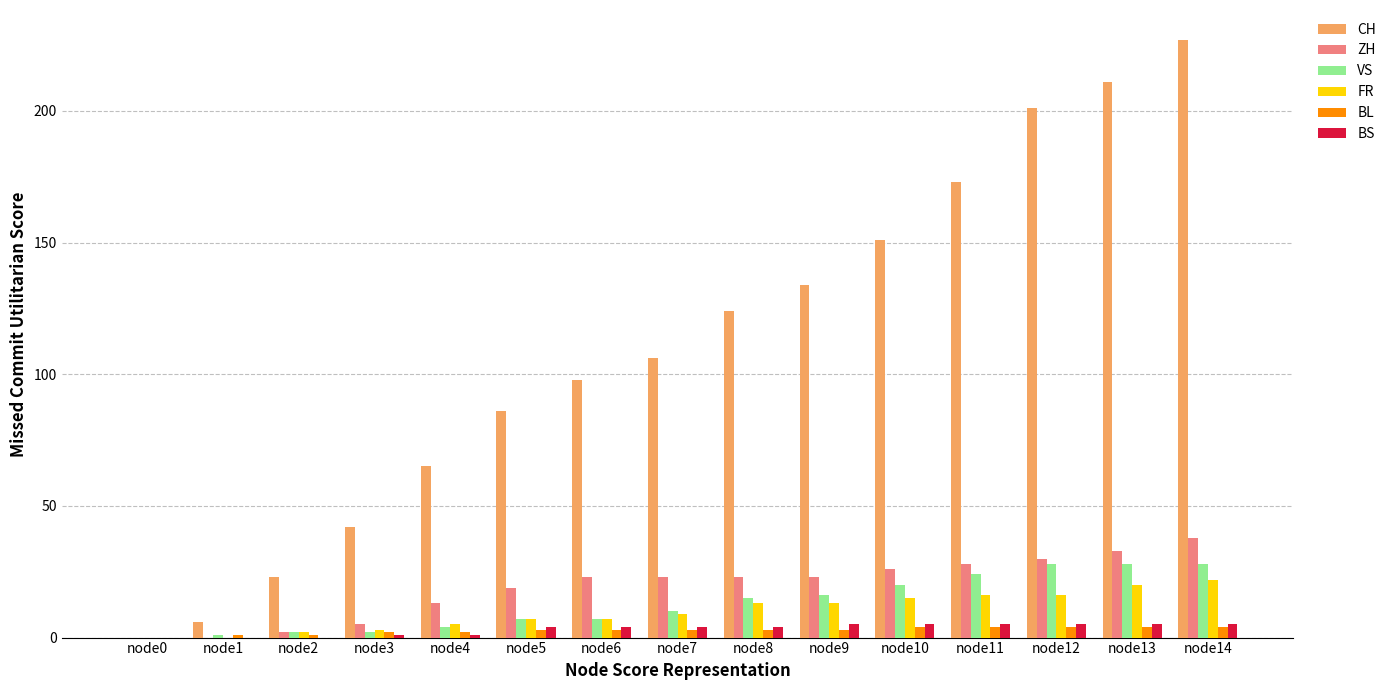

What is the sum of all FR values?

148